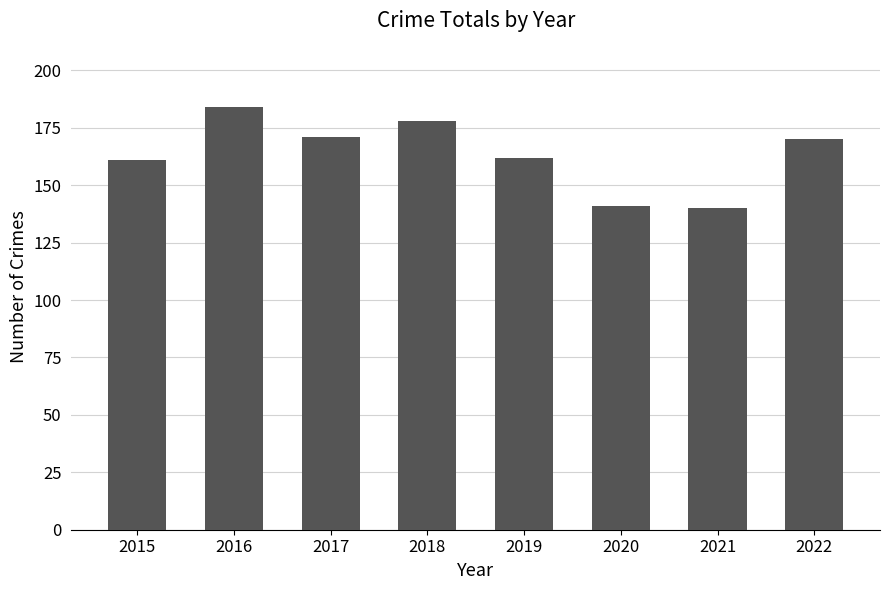

What is the greatest value displayed?

184